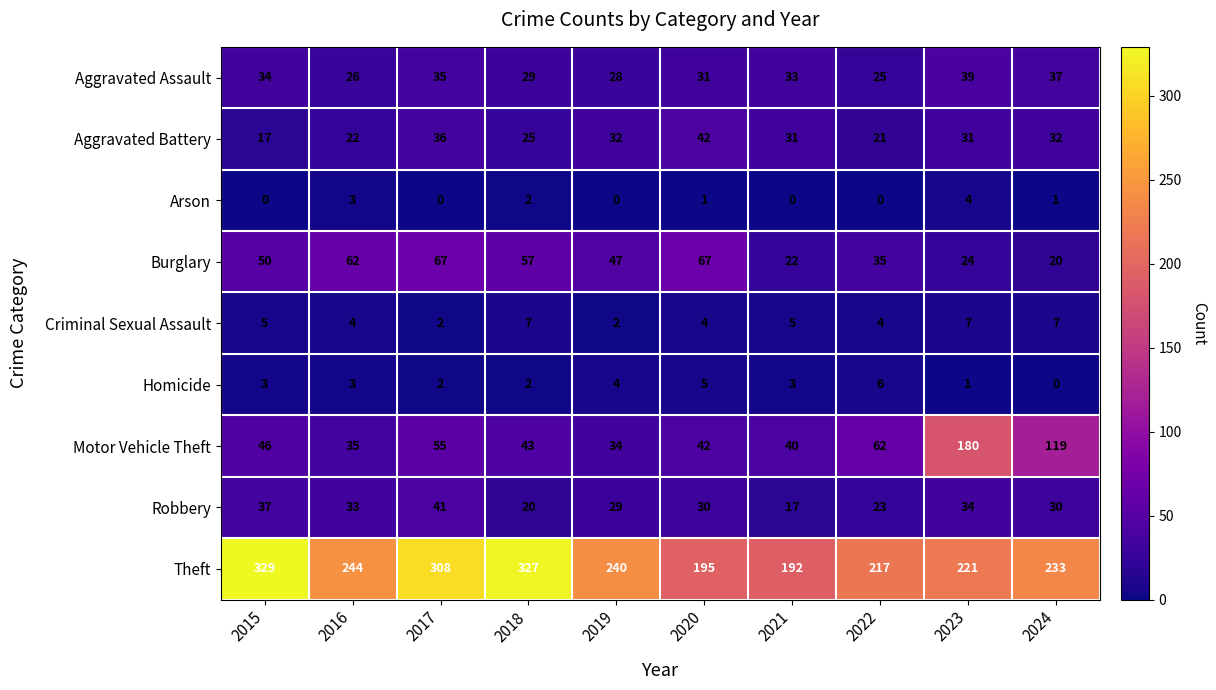

What is the total value across all series at 2024?

479